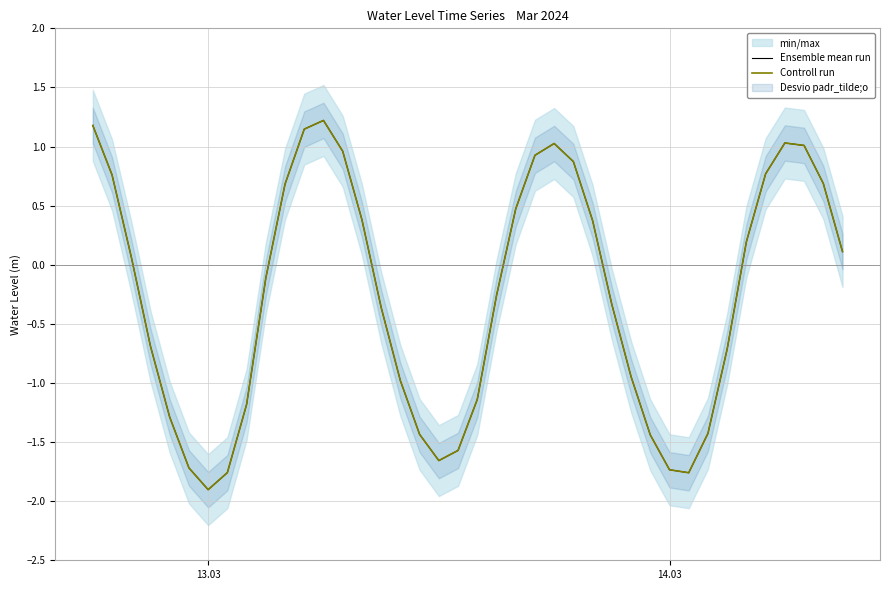

True or false: Controll run and Ensemble mean run cross at least once.

False